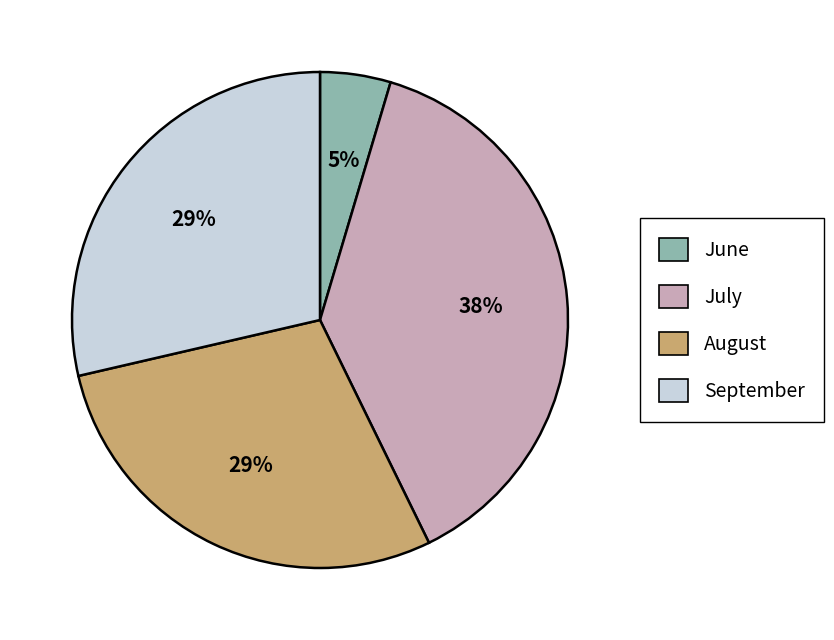

What is the largest slice in the pie chart?

July